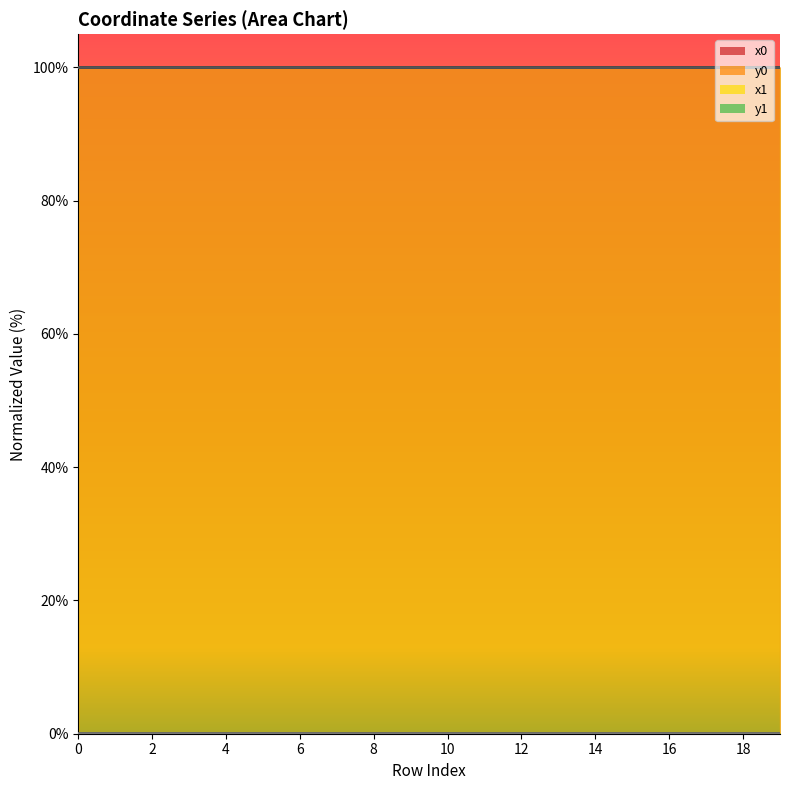

The value of x1 at 18 is 100.0. True or false?

True